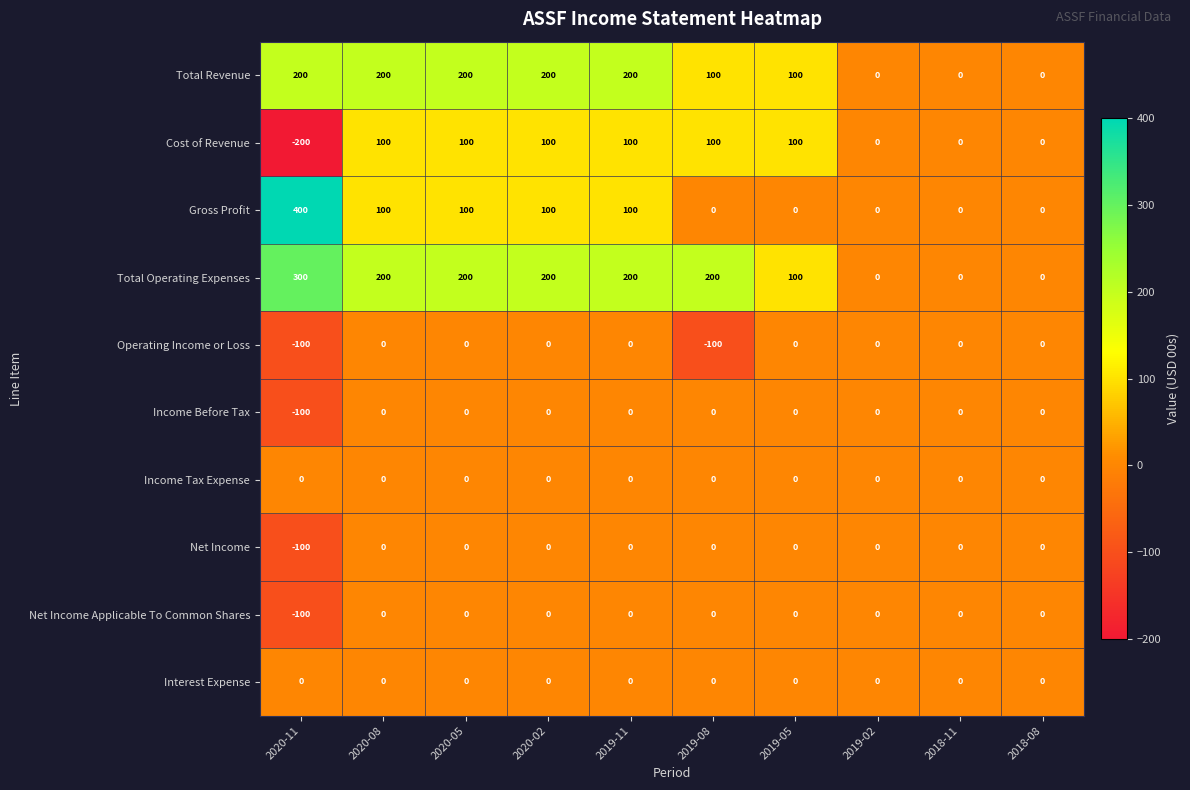

At which label is Income Before Tax closest to -50?

2020-11